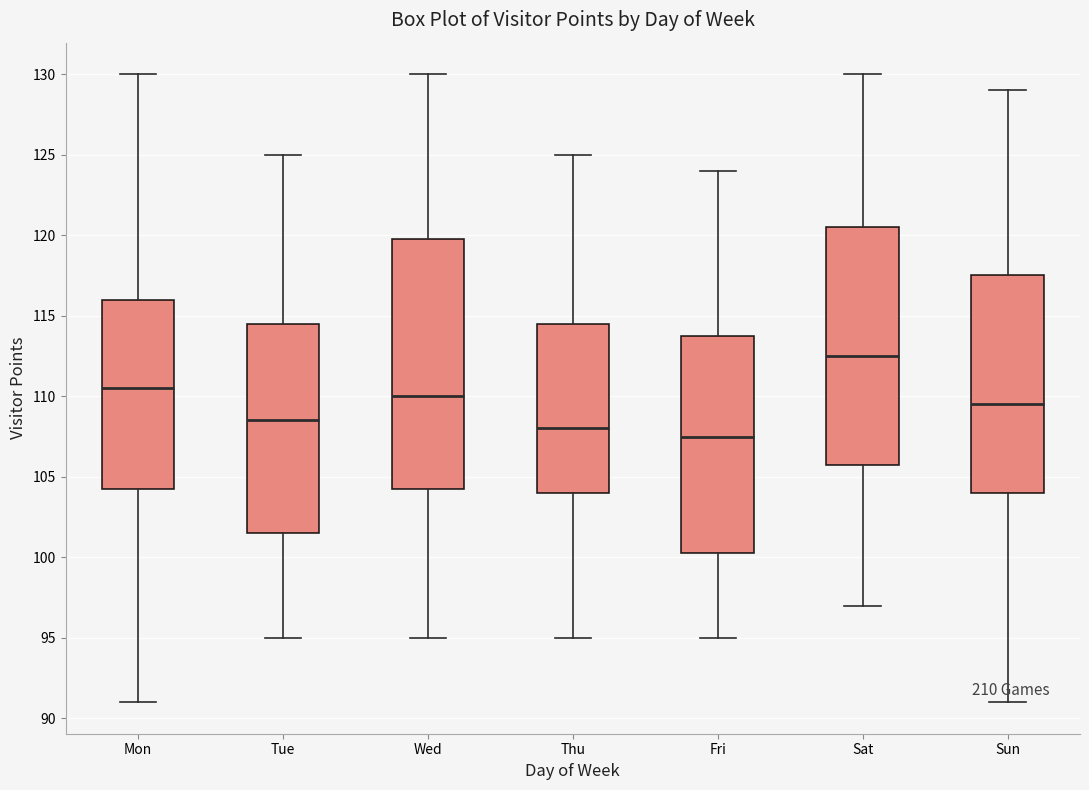

Where does the median line of the box for Tue sit on the y-axis? The values are not printed on the chart, so give them approximately, as read against the axis.

108.5